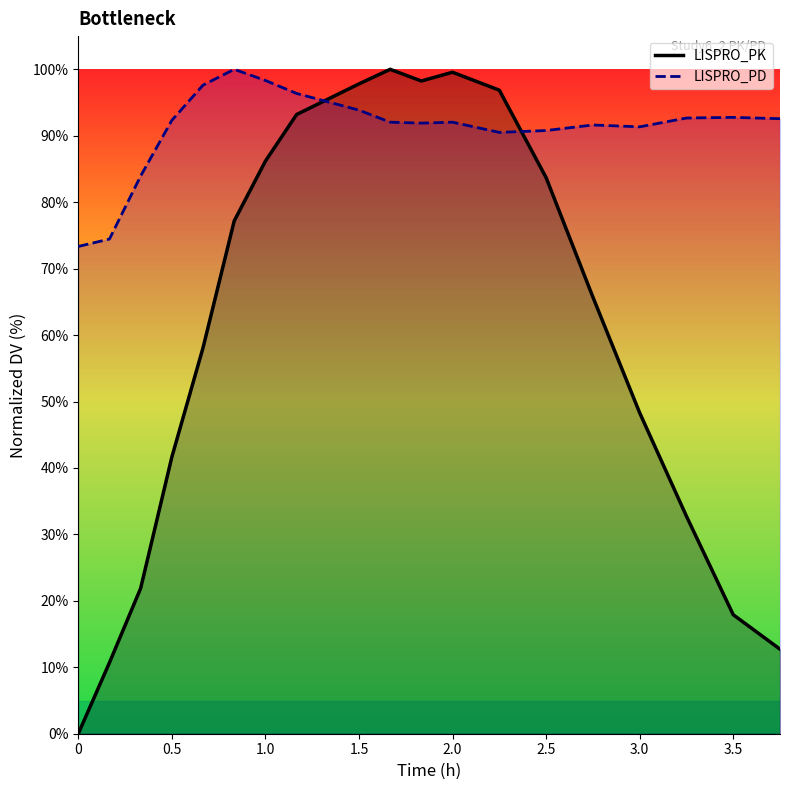

Where is LISPRO_PK nearest to the value 50?

3.0